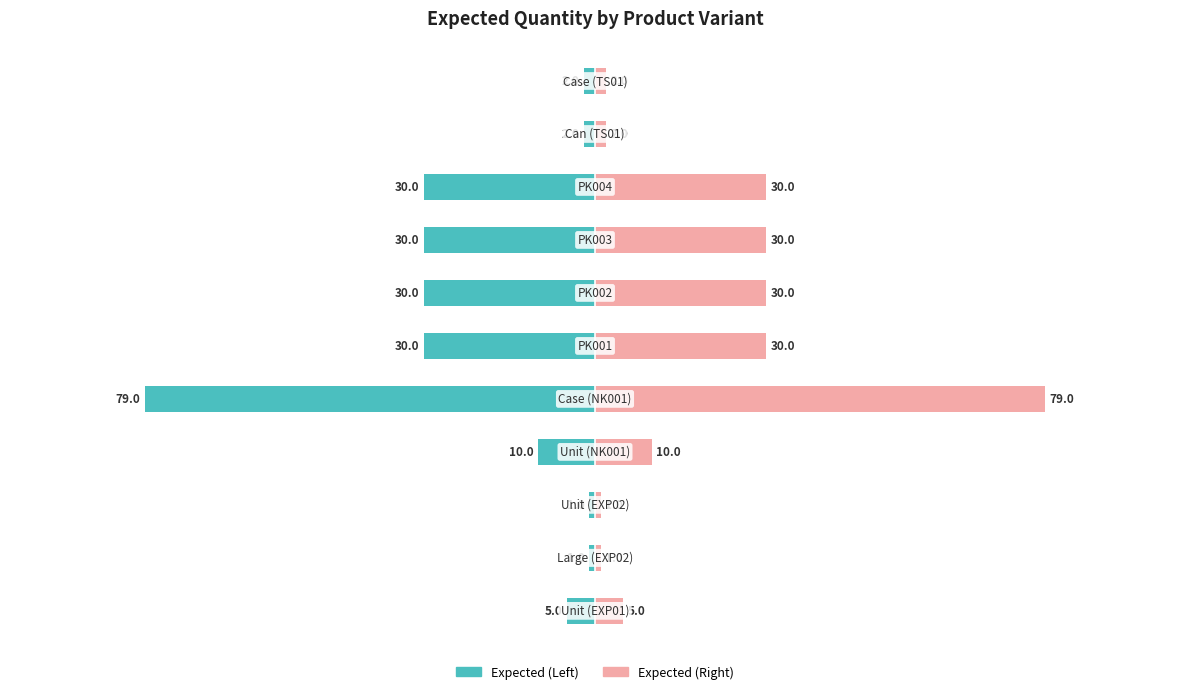

How many data points does each series have?

11